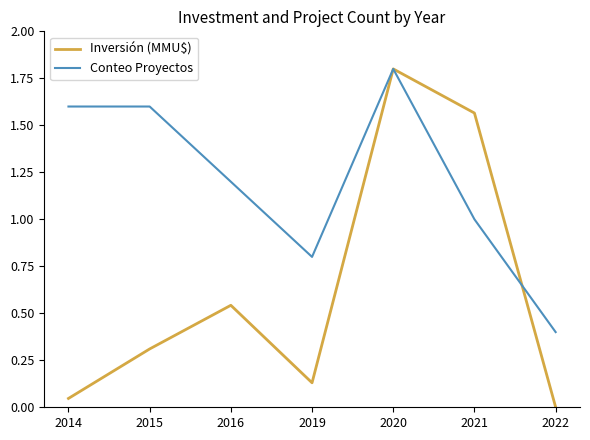

At which label does Conteo Proyectos first exceed 1?

2014